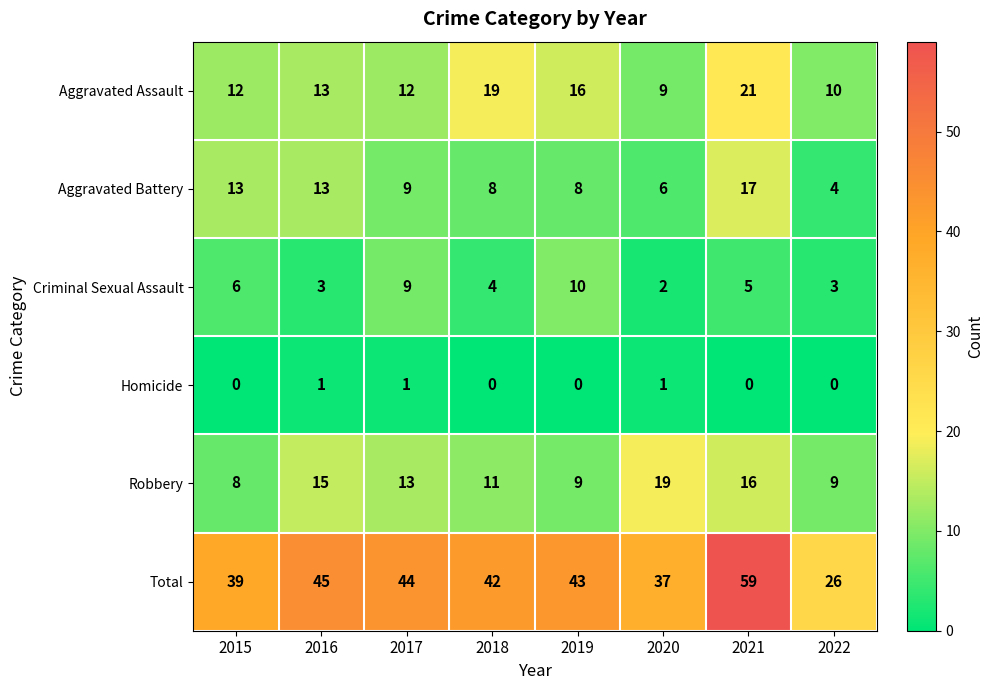

What is the greatest value displayed?

59